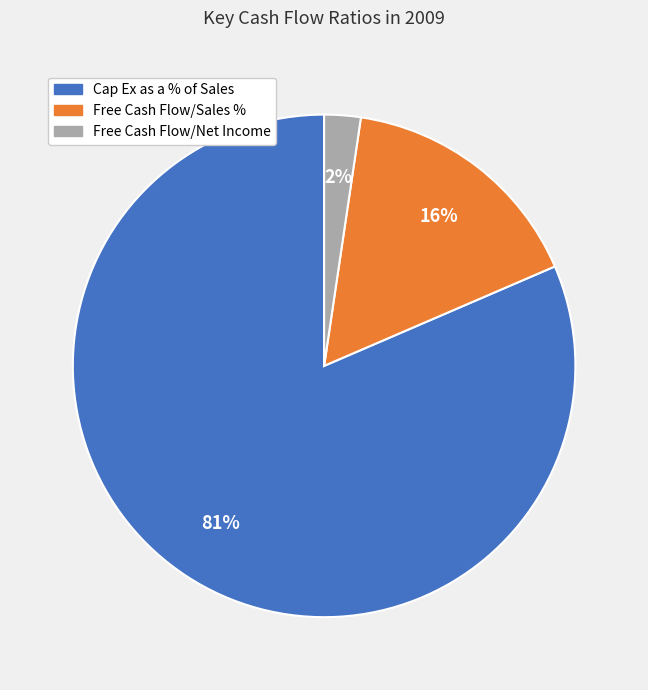

Rank the categories by value from highest to lowest.

Cap Ex as a % of Sales, Free Cash Flow/Sales %, Free Cash Flow/Net Income